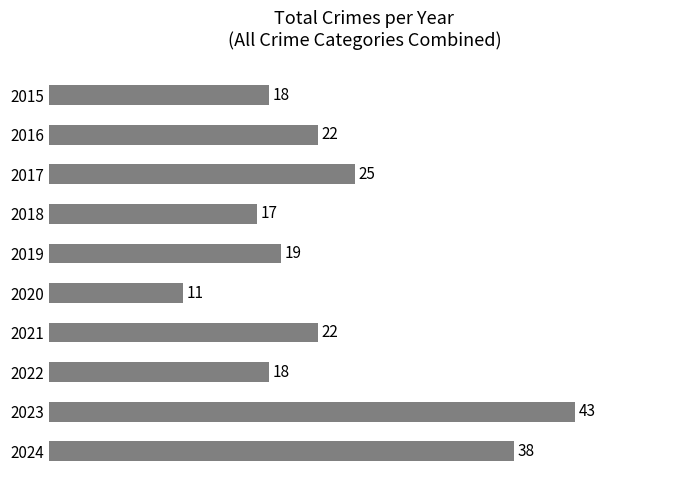

Reading top to bottom, transcribe all the data shown in this chart.

18	22	25	17	19	11	22	18	43	38